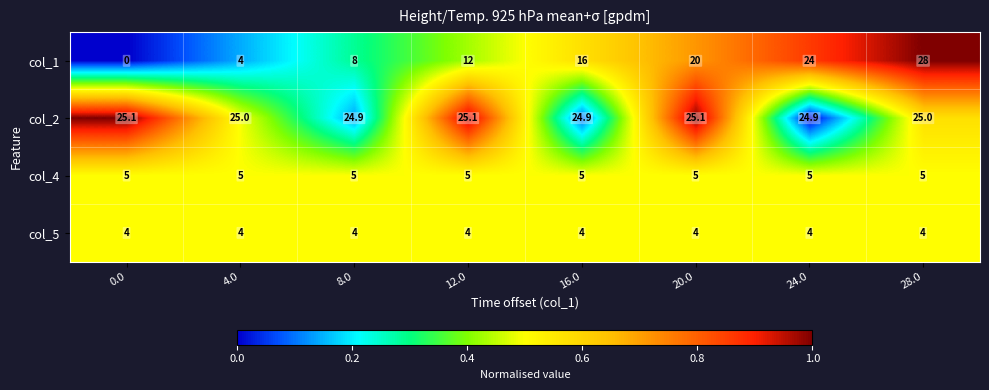

What is the greatest value displayed?

28.0